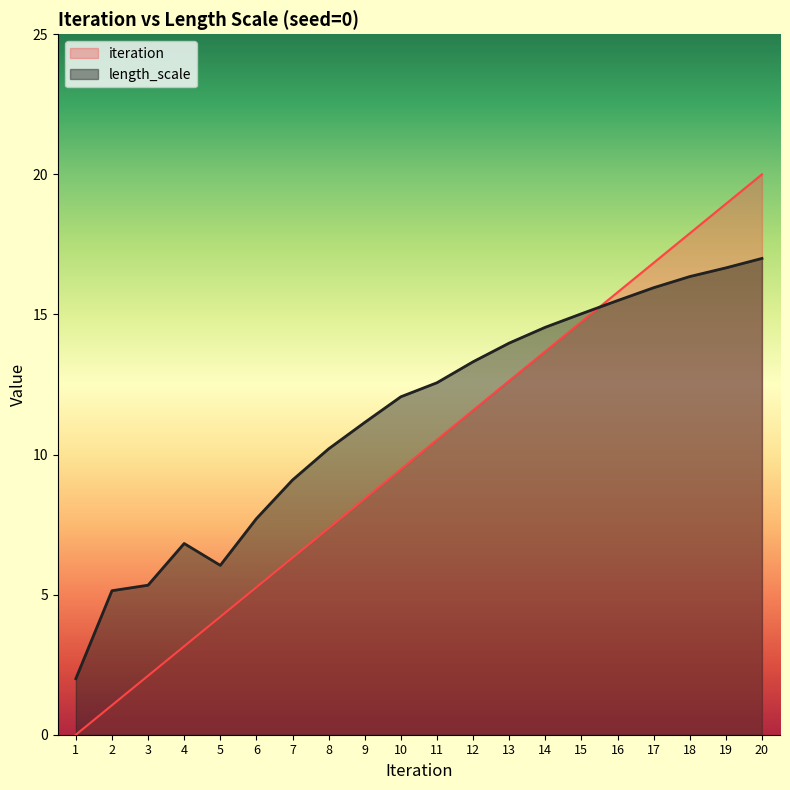

Which series has the widest spread of values?

iteration